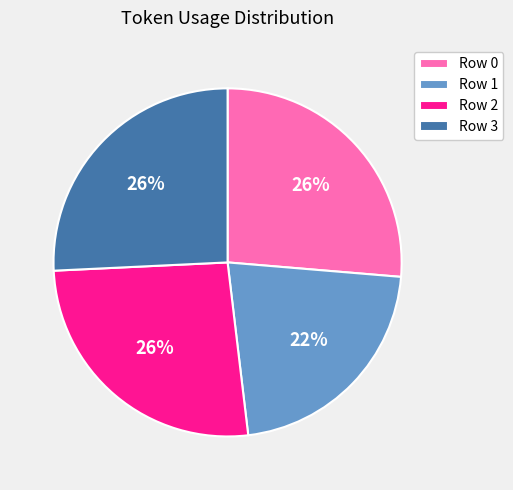

Which has a higher value, Row 1 or Row 0?

Row 0